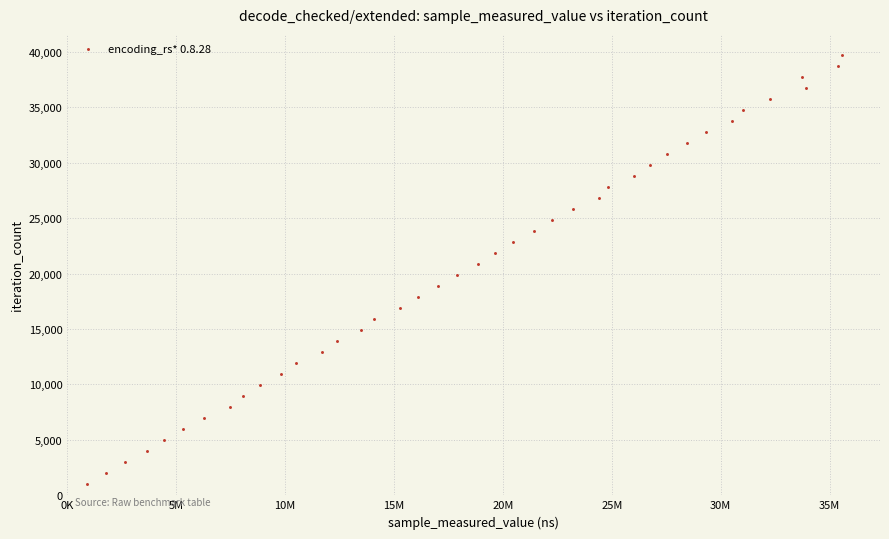

What is the range of X values (max minus min)?

34665719